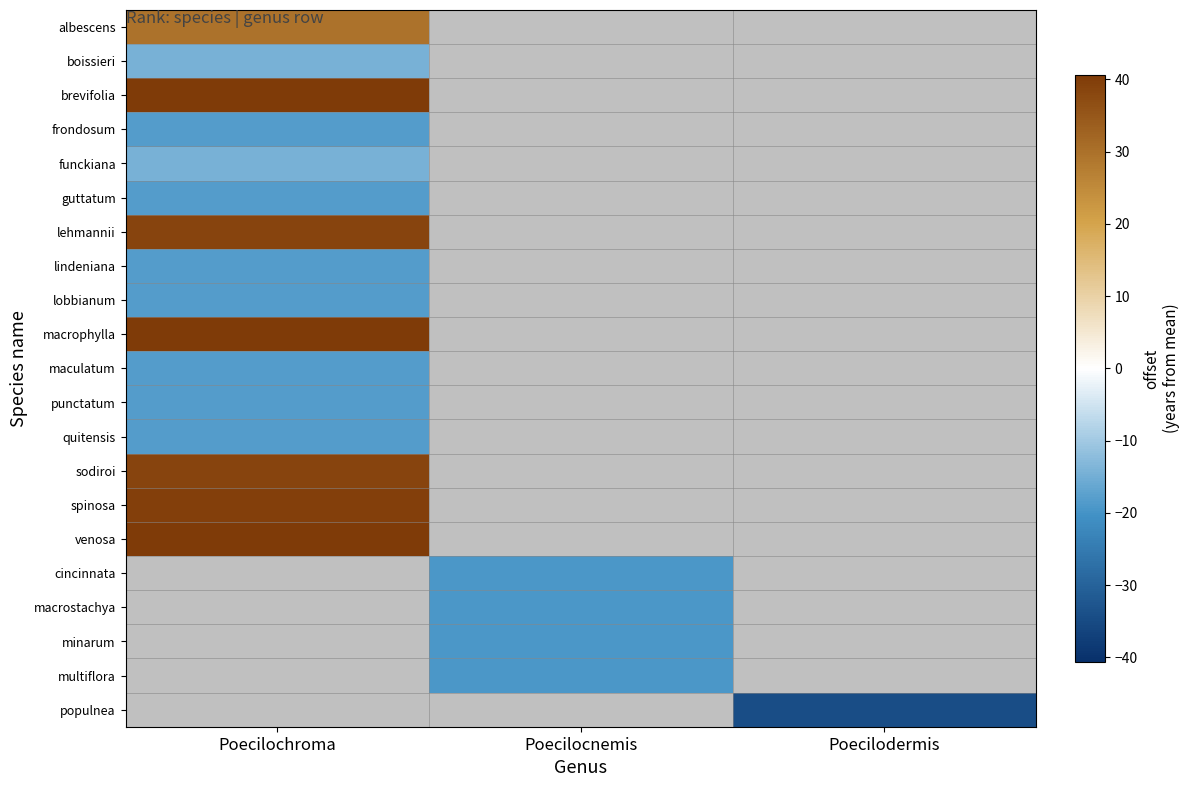

True or false: multiflora has a value of -19.3 at Poecilocnemis.

True